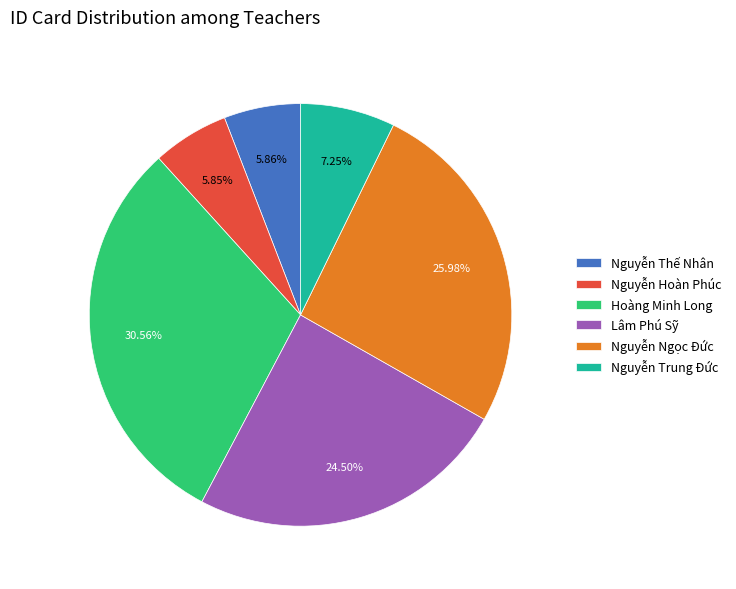

Combined, do Lâm Phú Sỹ and Nguyễn Ngọc Đức account for over 50%?

Yes